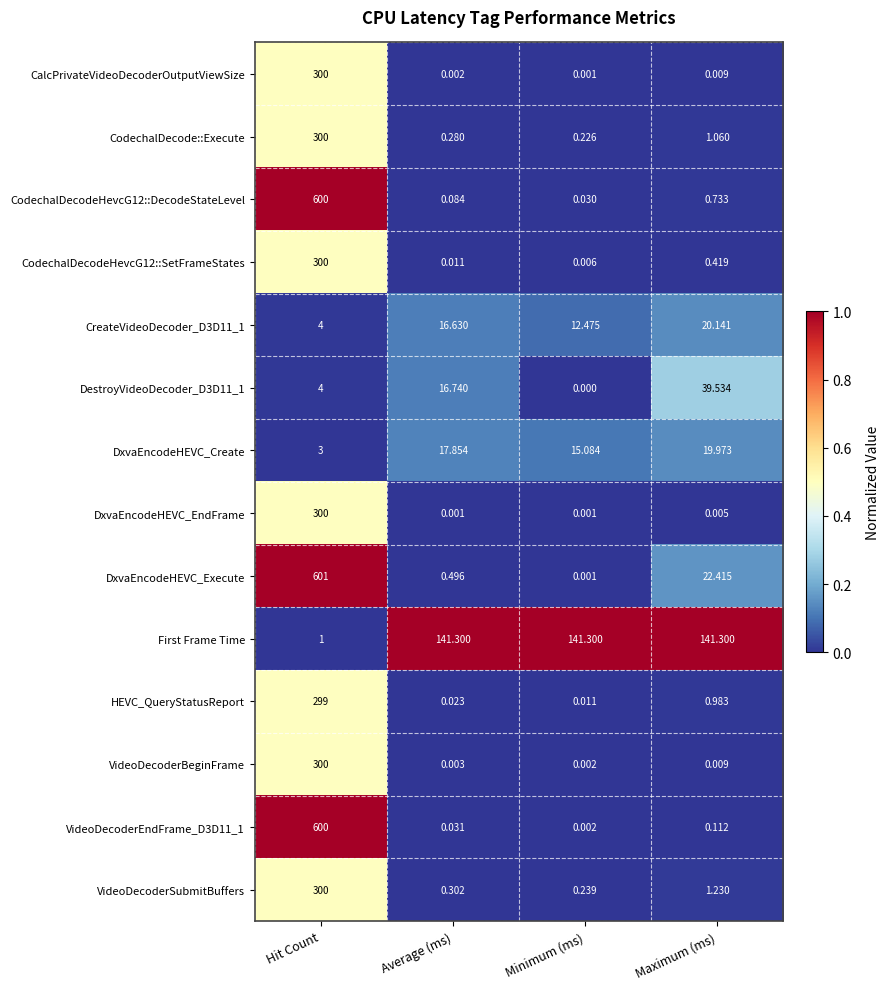

At how many categories does at least one series exceed 0?

4